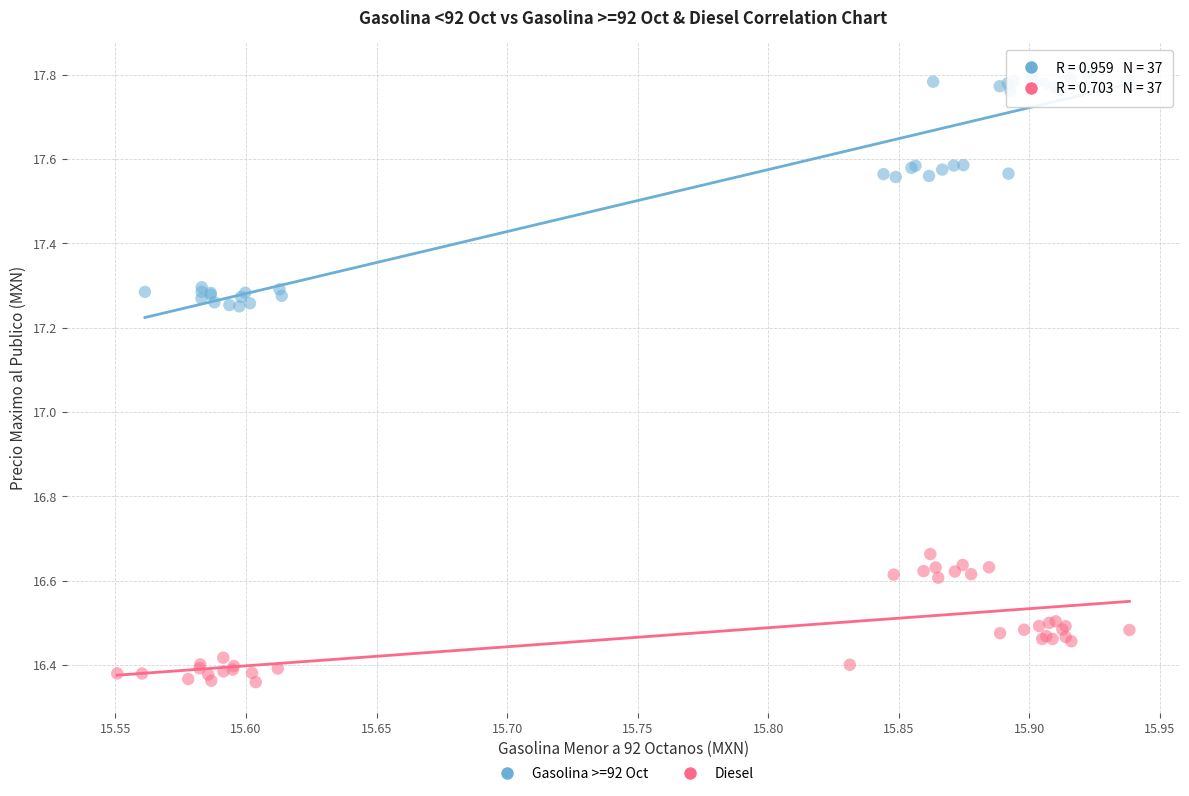

Which series contains the lowest Y value?

Diesel